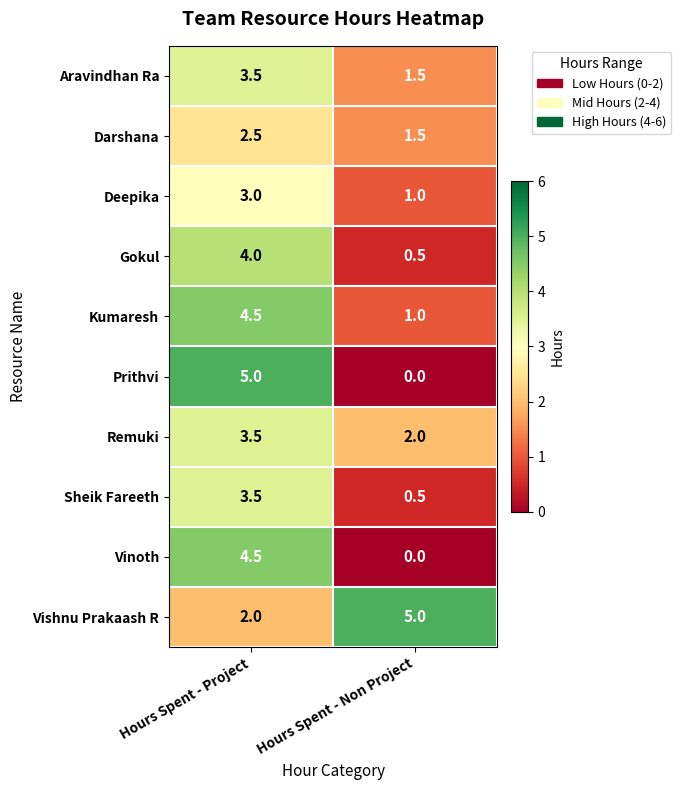

Is it true that Sheik Fareeth equals 3.5 at Hours Spent - Project?

True